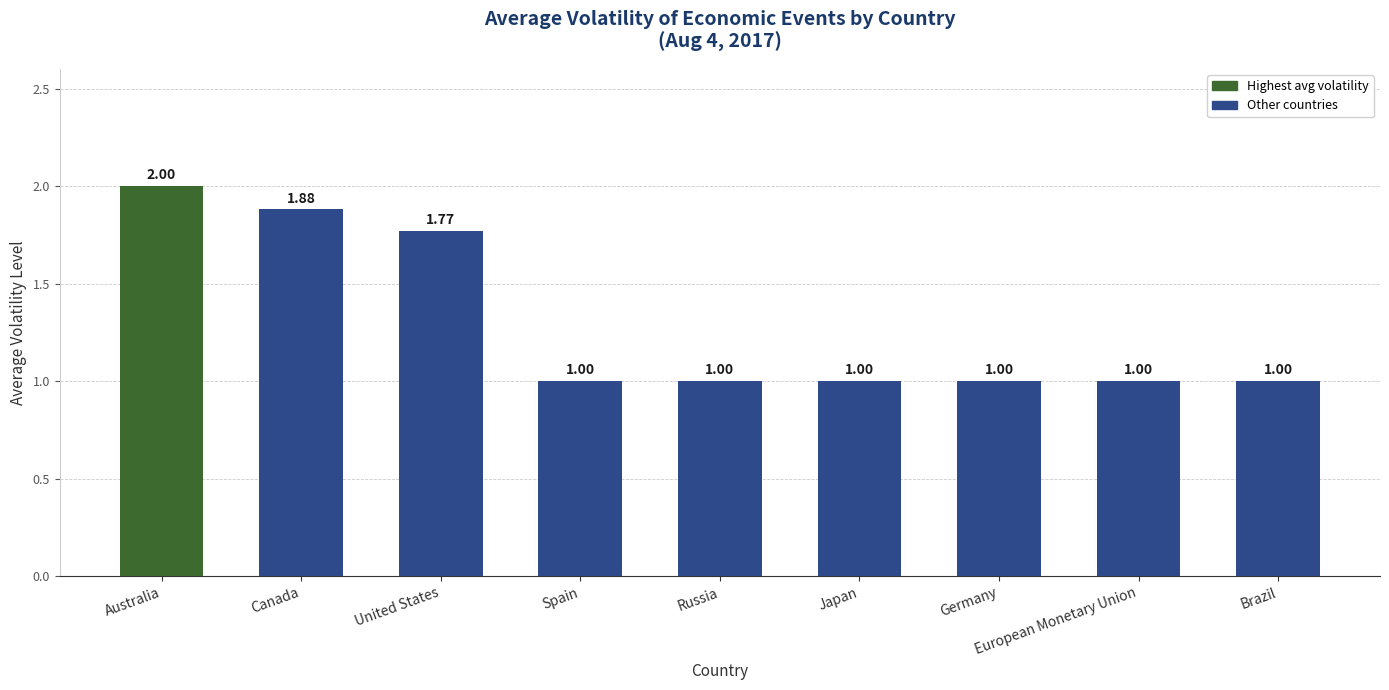

Which category has the highest value across all series?

Australia